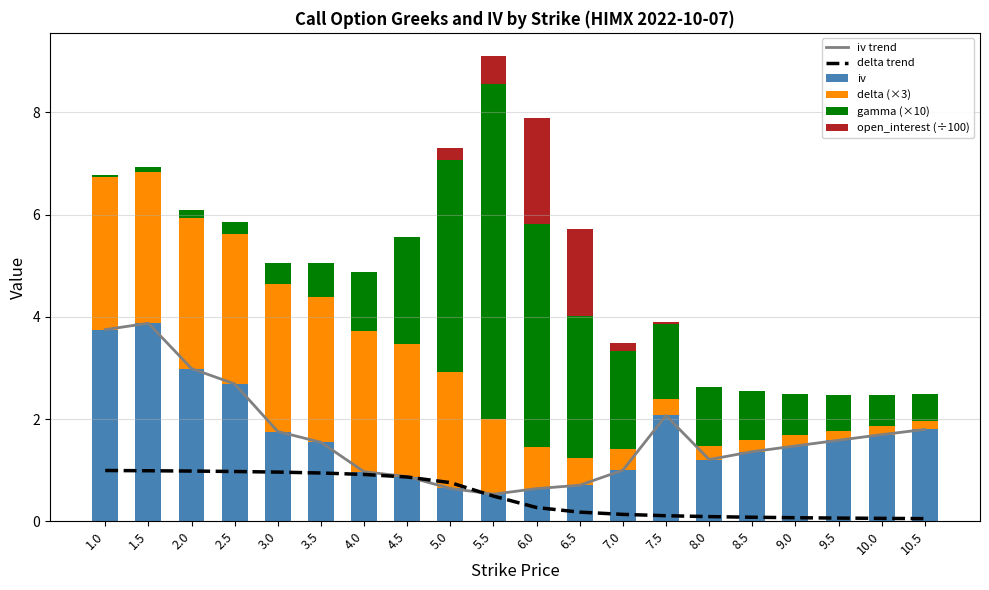

Is the value of open_interest (÷100) at 4.5 greater than the value of gamma (×10) at 1.5?

No